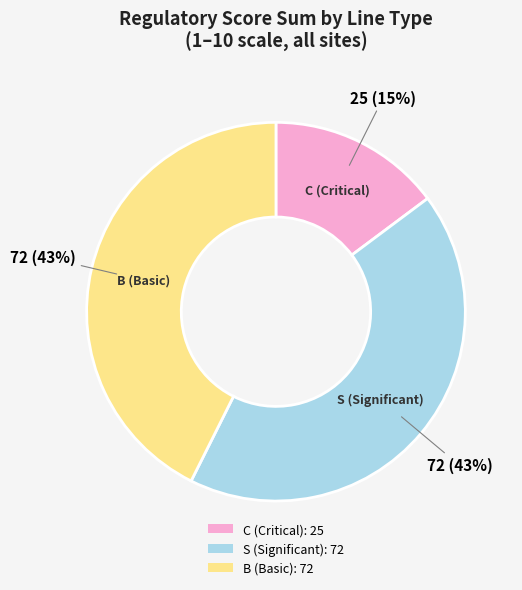

Combined, do B and S account for over 50%?

Yes